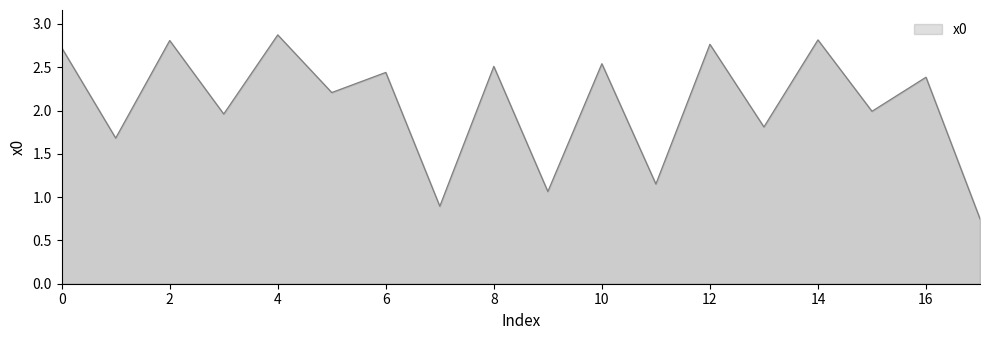

What is the greatest value displayed?

2.9